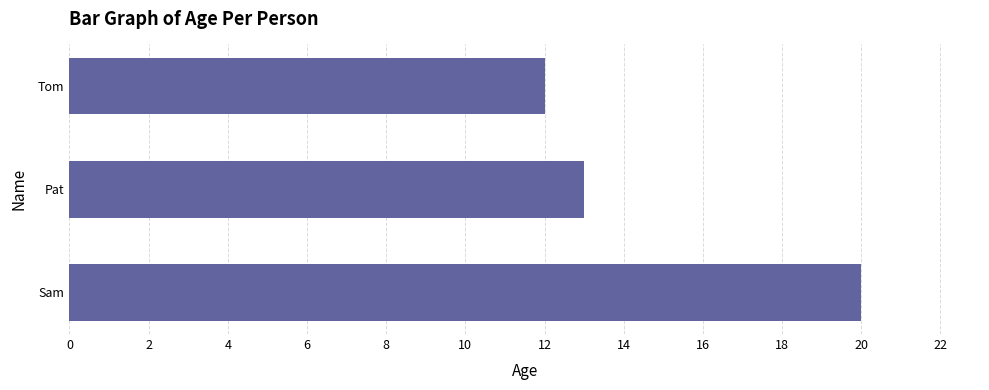

Reading bottom to top, transcribe all the data shown in this chart.

Sam=20	Pat=13	Tom=12